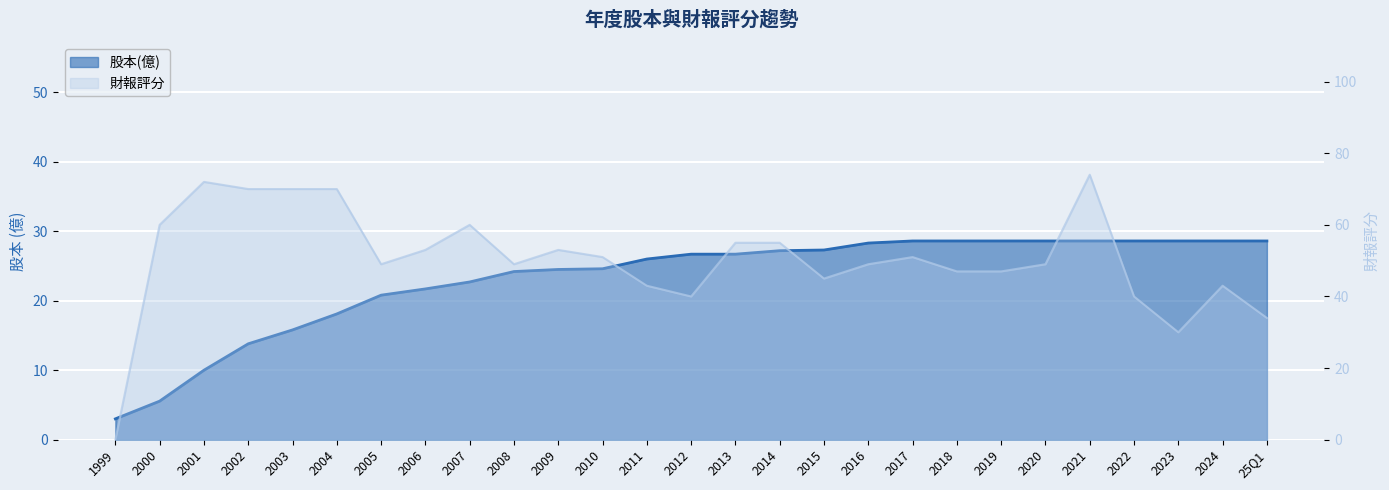

Between 2015 and 2017, which is larger?

2017